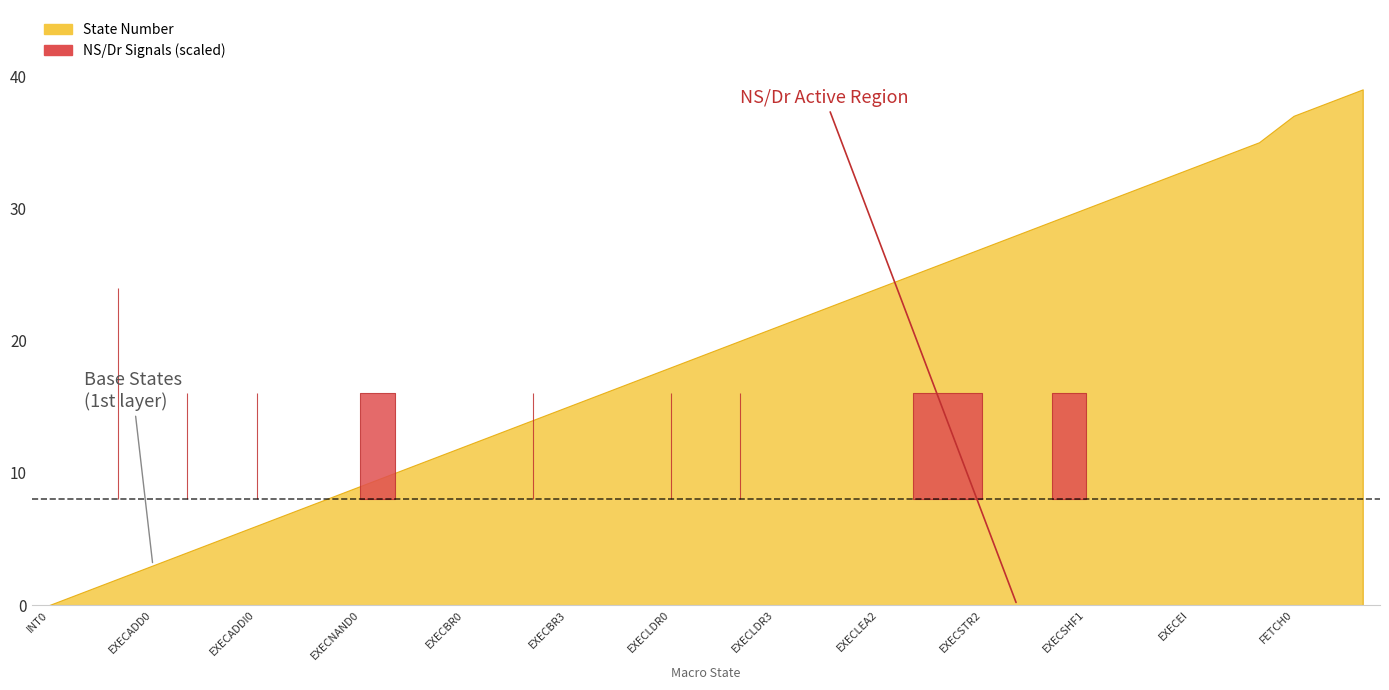

What is the difference between the highest and lowest values at EXECLEA2?

24